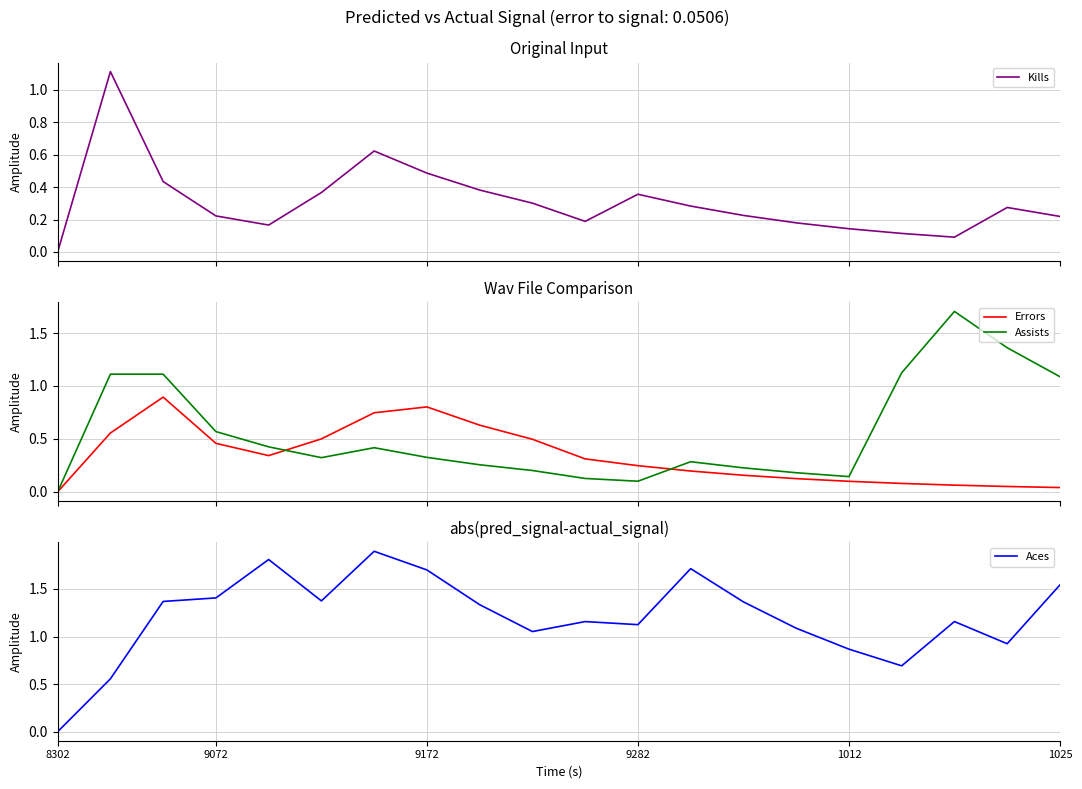

The Aces series shows 1.7 at 9172. True or false?

True